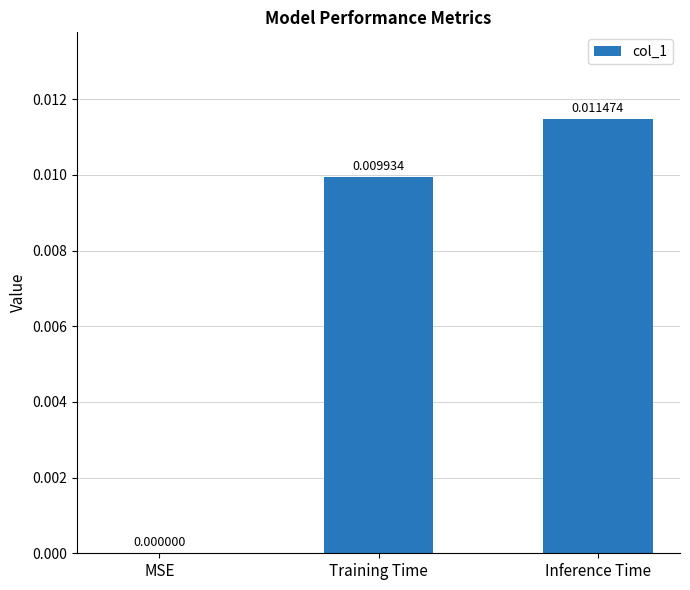

At which category does the chart reach its peak across all series?

Inference Time